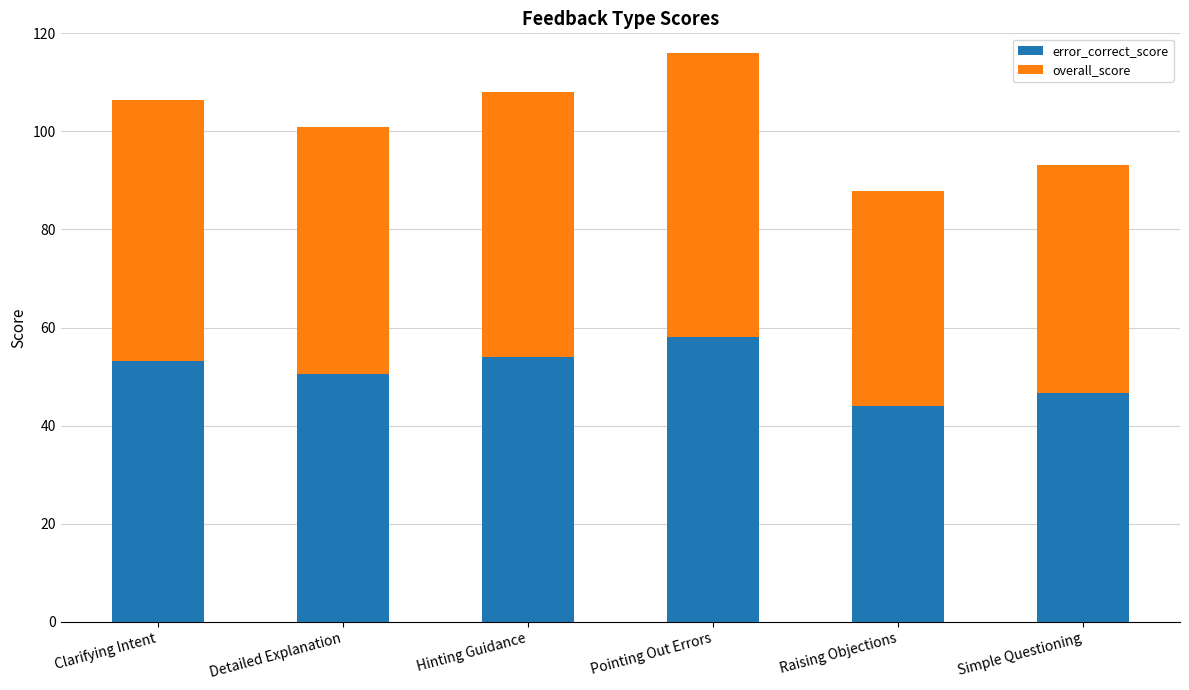

Which category has the highest value in the error_correct_score series?

Pointing Out Errors